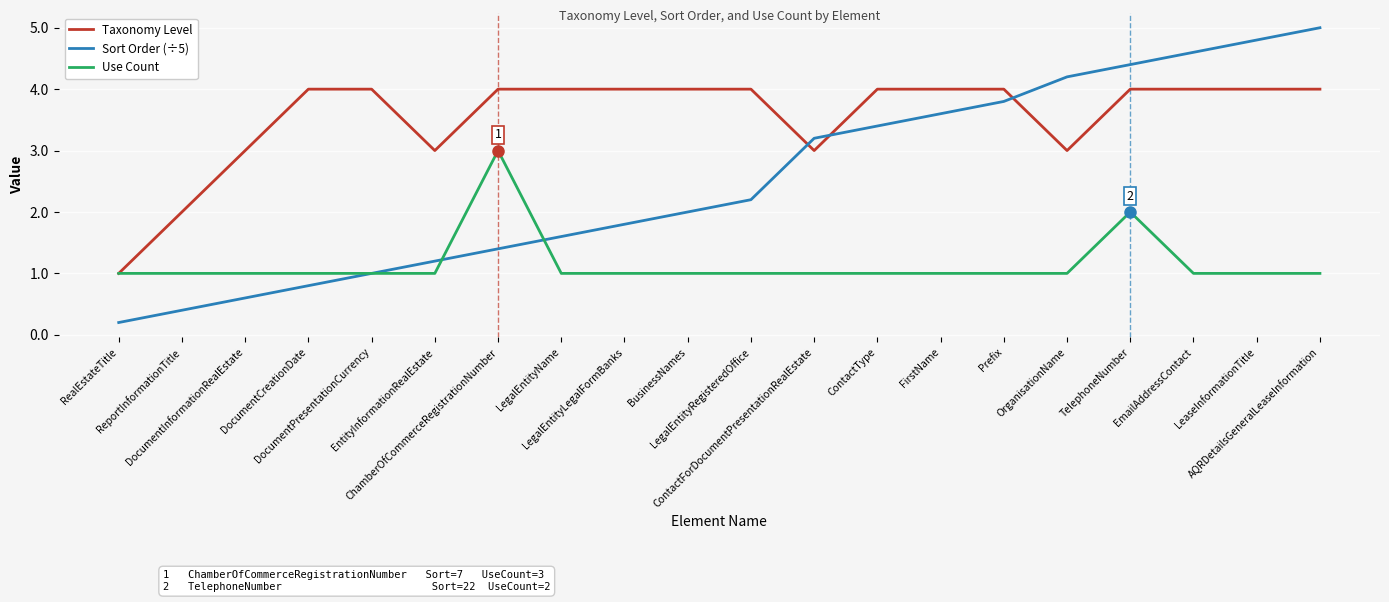

Does the chart display data point markers on the line(s)?

No